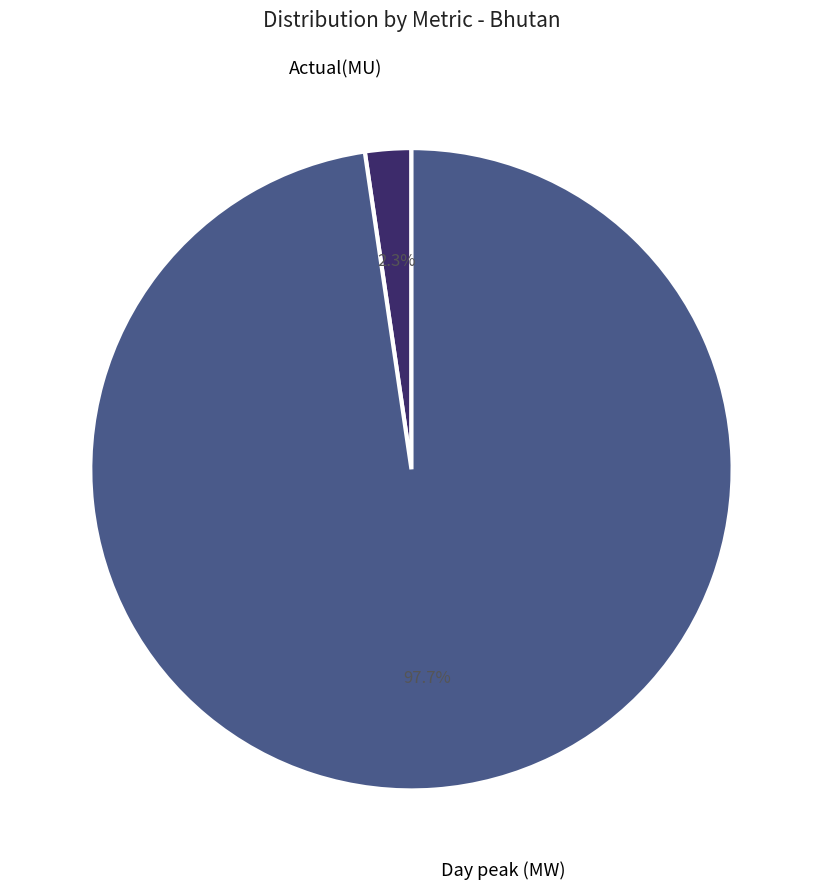

Is there any slice that represents more than half of the pie?

Yes